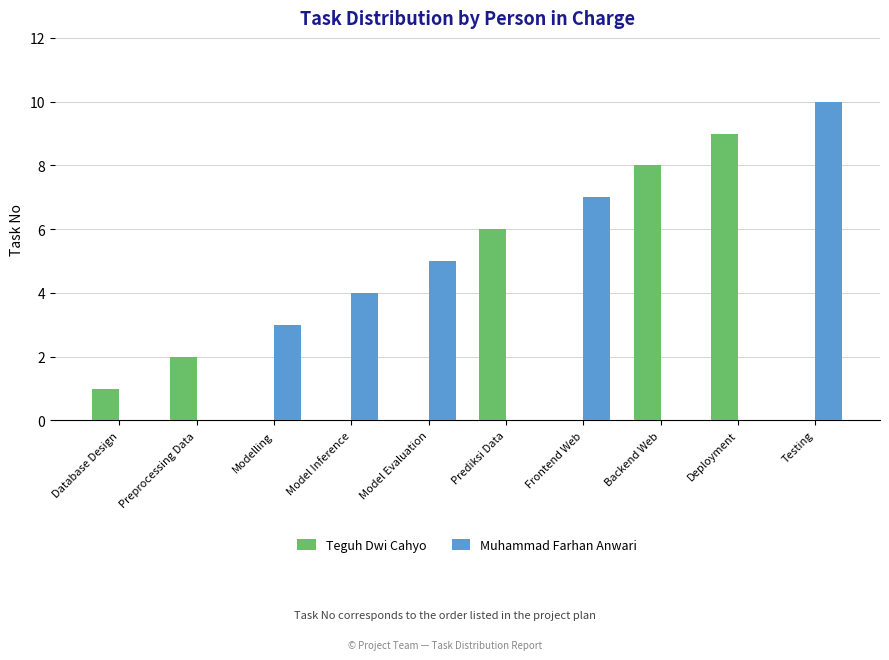

What is the sum of the Muhammad Farhan Anwari values at Model Evaluation and Backend Web?

5